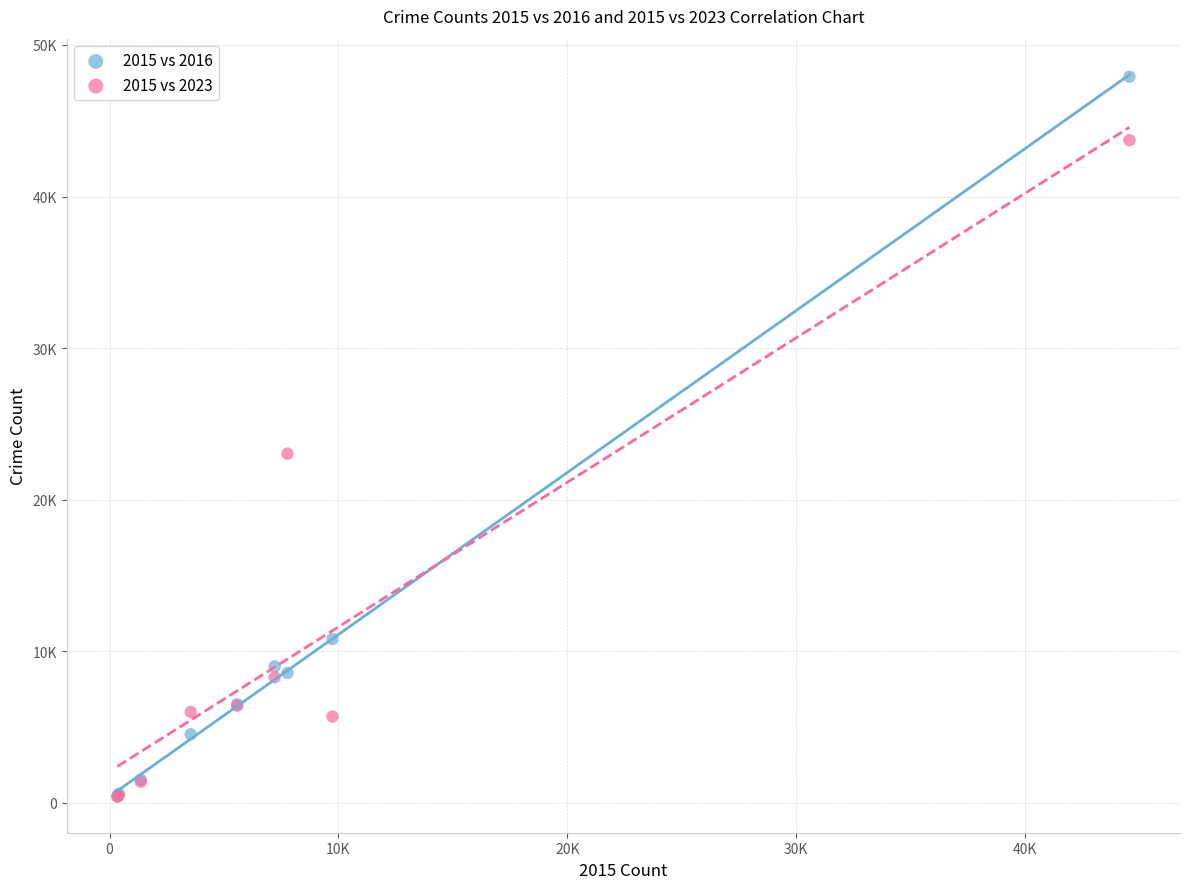

What are all the series names shown in the legend?

2015 vs 2016, 2015 vs 2023